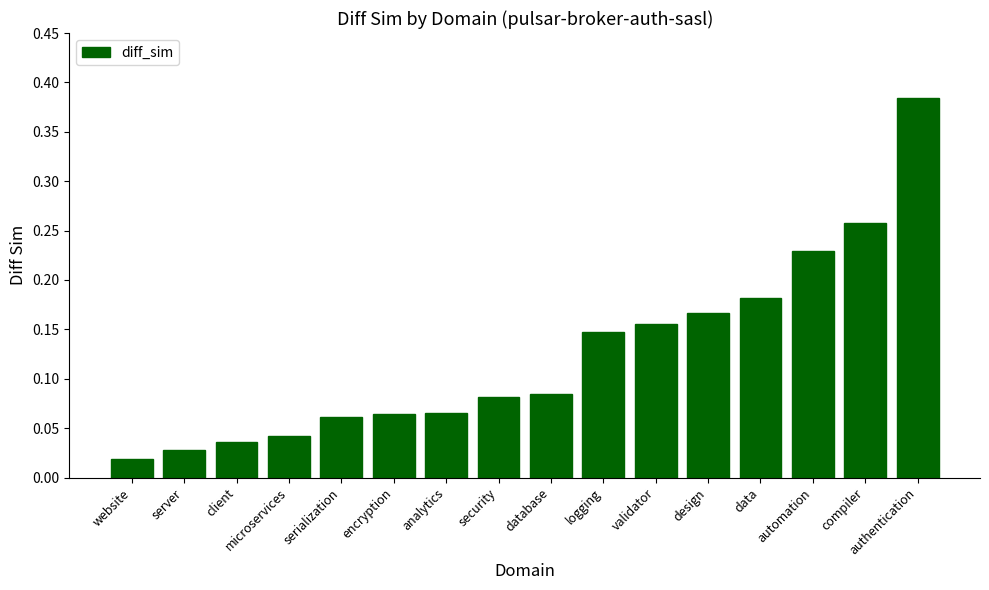

Which has a higher value, security or data?

data